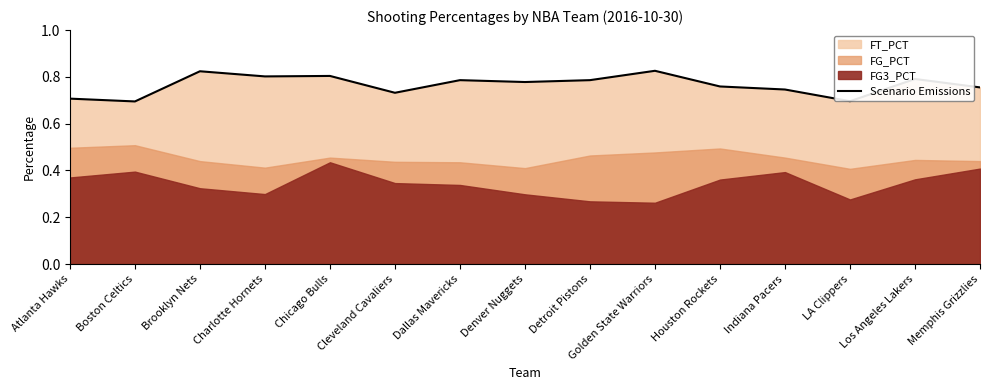

What is the difference between the maximum and minimum values?

0.1